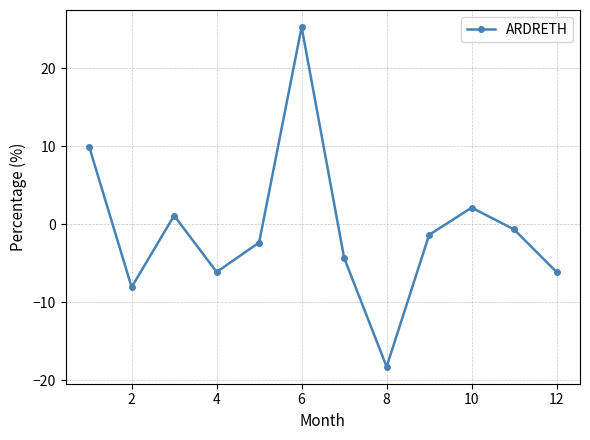

Reading left to right, extract all data points from this chart.

10.0	-8.1	1.1	-6.1	-2.3	25.3	-4.3	-18.2	-1.4	2.1	-0.7	-6.1